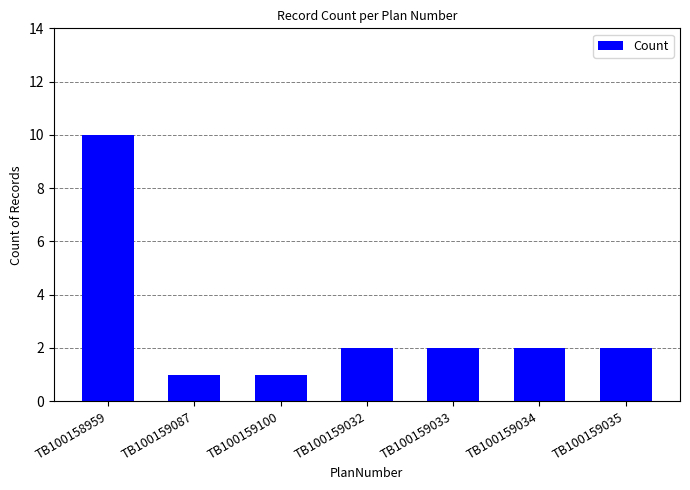

What is the average value?

3